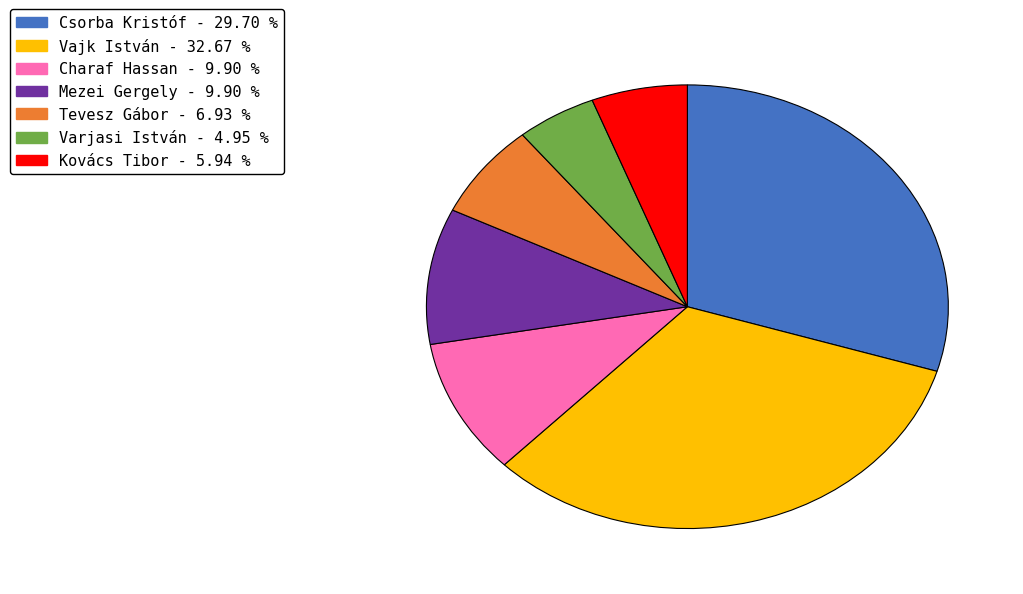

Is there any slice that represents more than half of the pie?

No